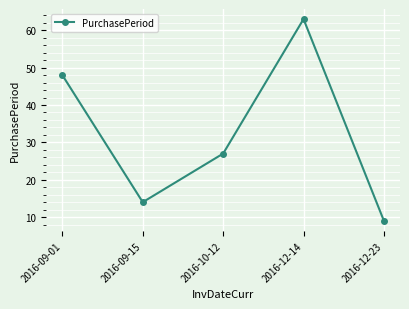

Reading left to right, what are all the values shown in this chart?

48	14	27	63	9